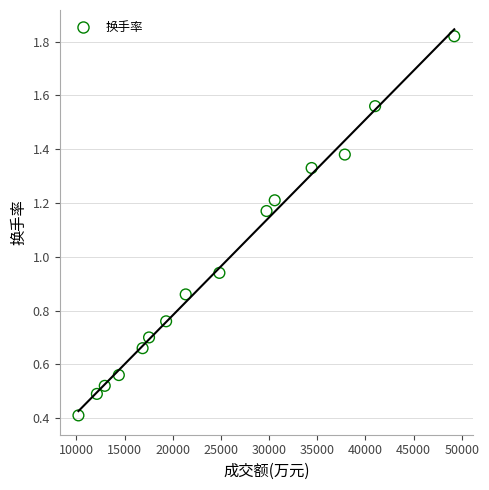

What is the range of X values (max minus min)?

38999.0